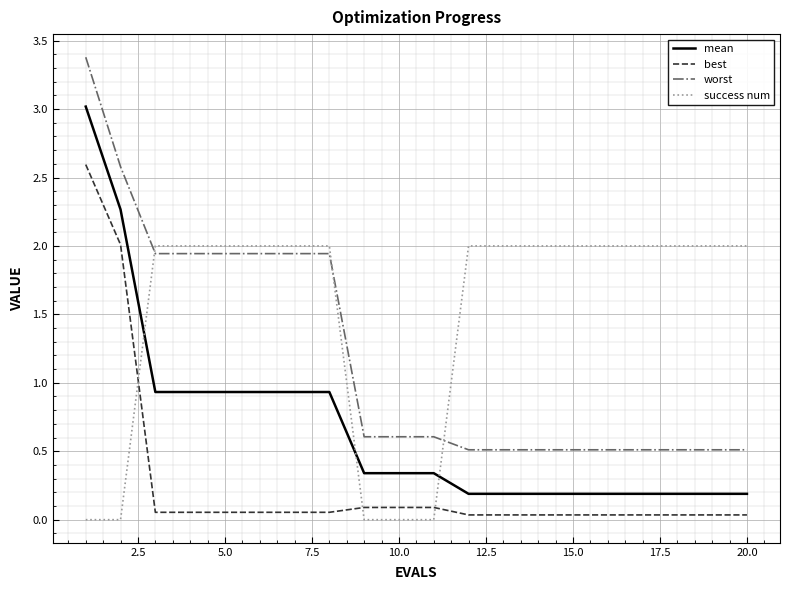

List the series in order of their peak value, lowest first.

success num, best, mean, worst